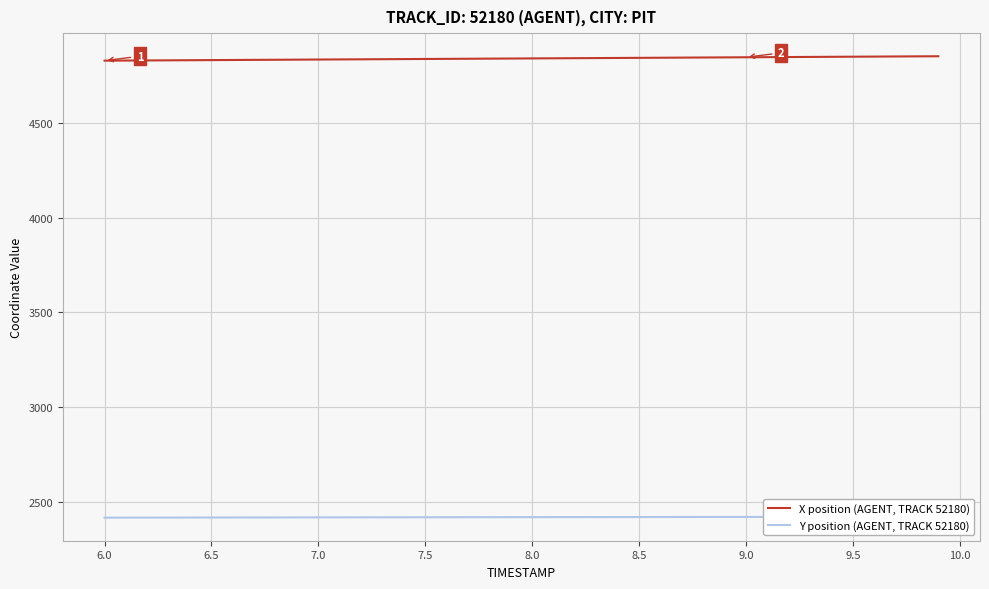

Reading right to left, extract all data points from this chart.

X position (AGENT, TRACK 52180): 4850.4	4849.8	4849.2	4848.6	4848.0	4847.4	4846.8	4846.2	4845.6	4845.0	4844.4	4843.8	4843.2	4842.6	4842.0	4841.4	4840.8	4840.2	4839.6	4839.0	4838.4	4837.8	4837.2	4836.6	4836.1	4835.4	4834.9	4834.3	4833.7	4833.1	4832.5	4831.9	4831.3	4830.7	4830.1	4829.5	4828.9	4828.3	4827.7	4827.1
Y position (AGENT, TRACK 52180): 2421.9	2421.8	2421.7	2421.6	2421.5	2421.4	2421.3	2421.2	2421.1	2421.1	2420.9	2420.8	2420.7	2420.6	2420.5	2420.4	2420.3	2420.2	2420.1	2420.0	2419.8	2419.7	2419.6	2419.5	2419.3	2419.2	2419.1	2418.9	2418.8	2418.7	2418.5	2418.4	2418.3	2418.1	2418.0	2417.8	2417.7	2417.6	2417.4	2417.3